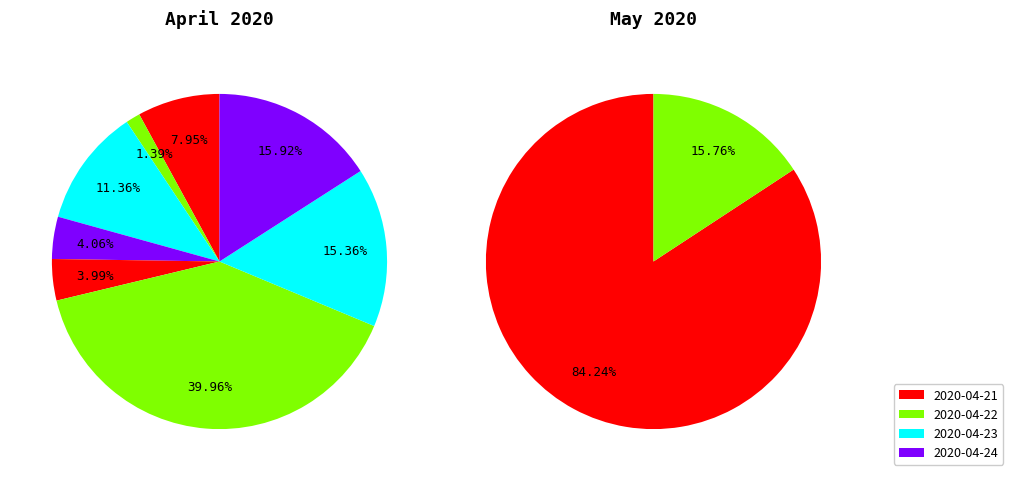

True or false: 2020-04-23 accounts for 19% of the total.

False